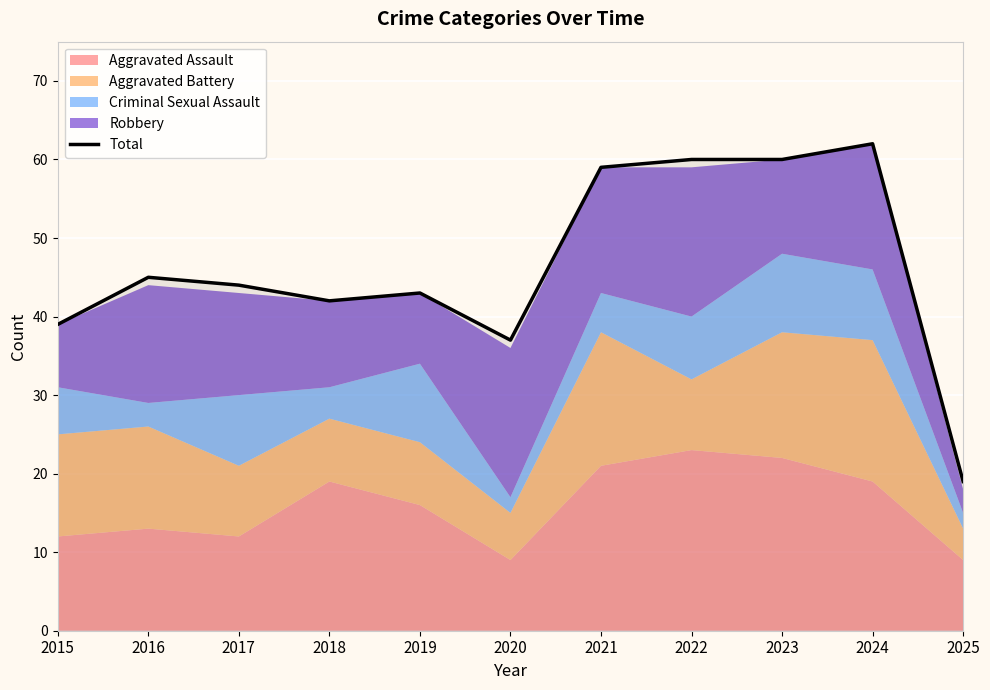

What is the greatest value displayed?

62